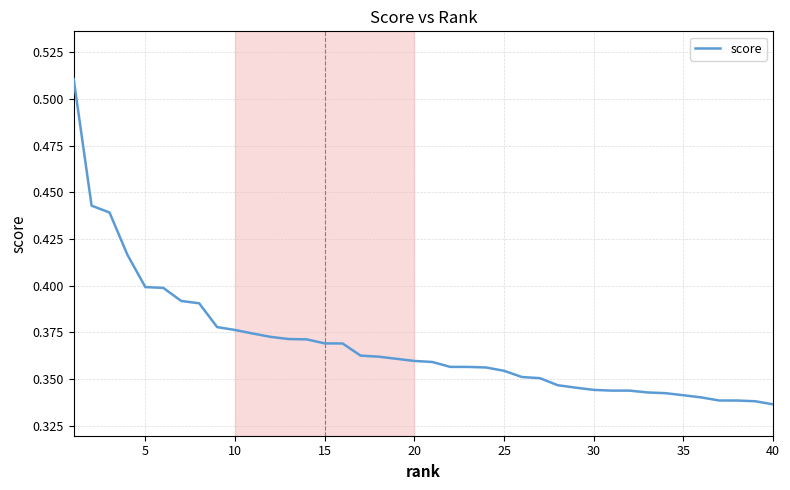

The chart shows a value of 0.6 at 25. True or false?

False